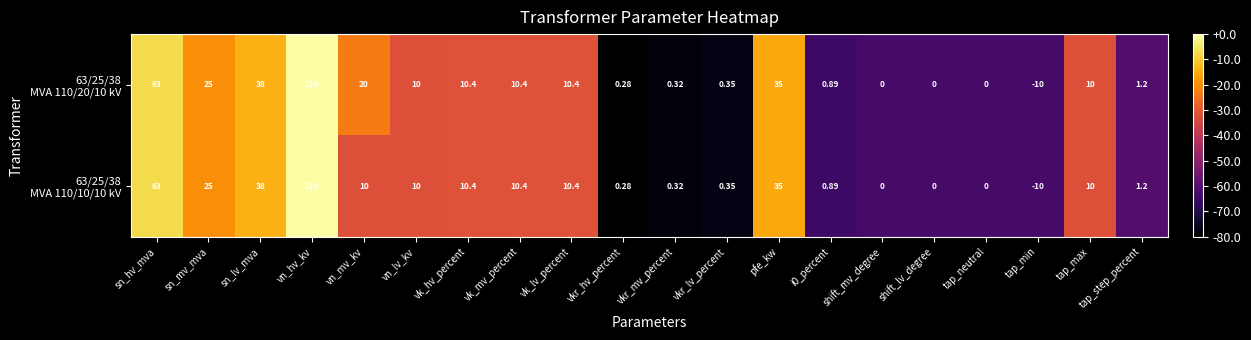

At which category does the chart reach its minimum across all series?

tap_min